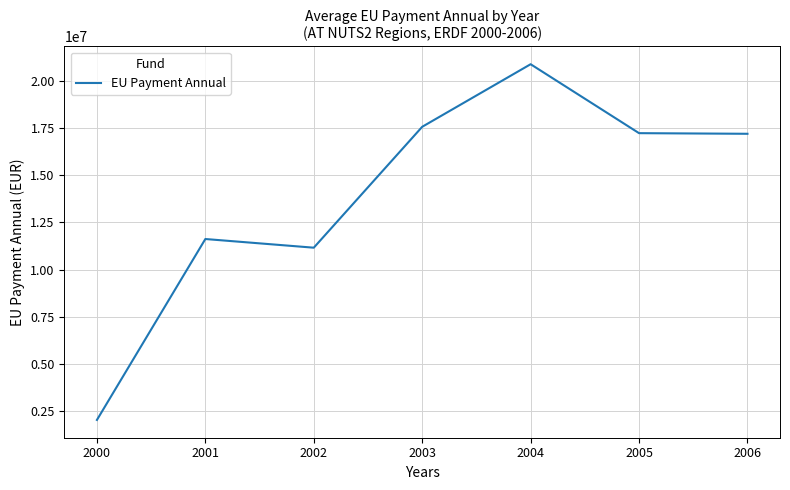

At which category does the data reach its first local valley?

2002